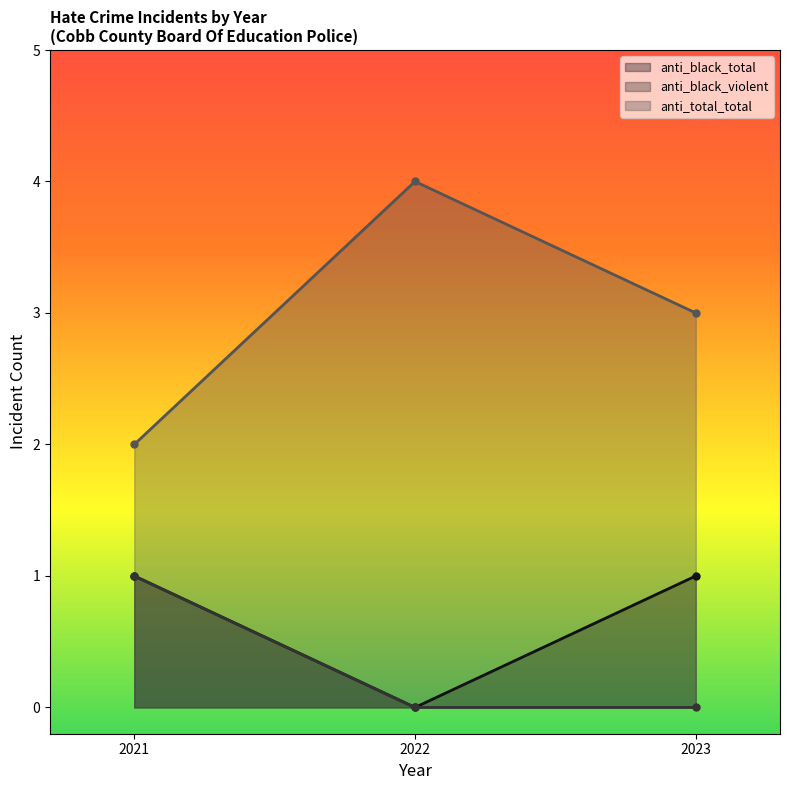

Rank the series by their maximum value, from highest to lowest.

anti_total_total, anti_black_total, anti_black_violent